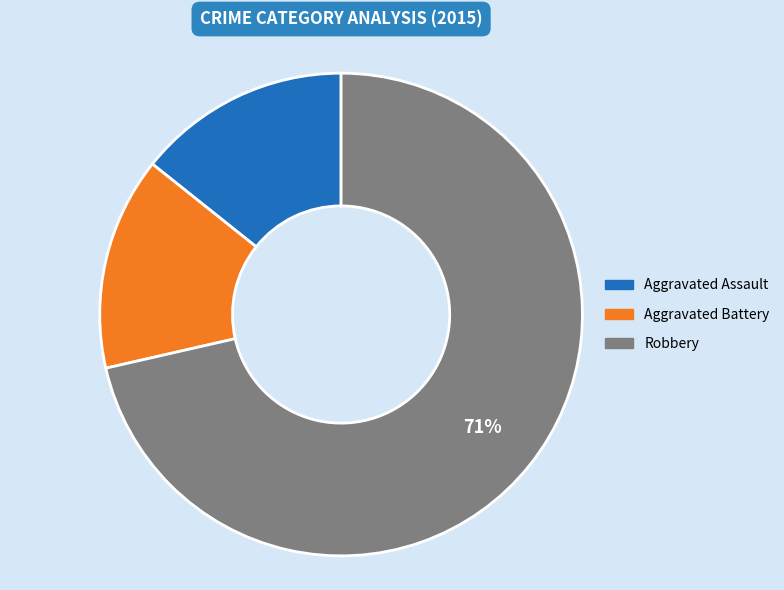

To the nearest percent, what percentage of the pie is Aggravated Assault?

14%